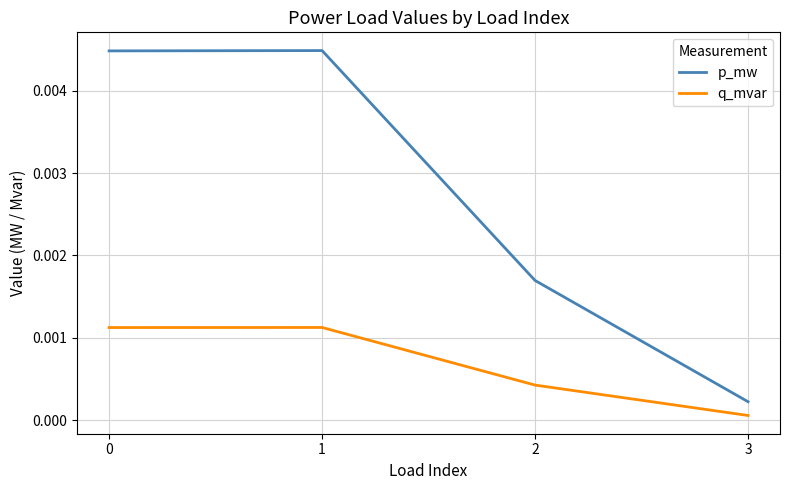

Which category has the lowest value in the q_mvar series?

3